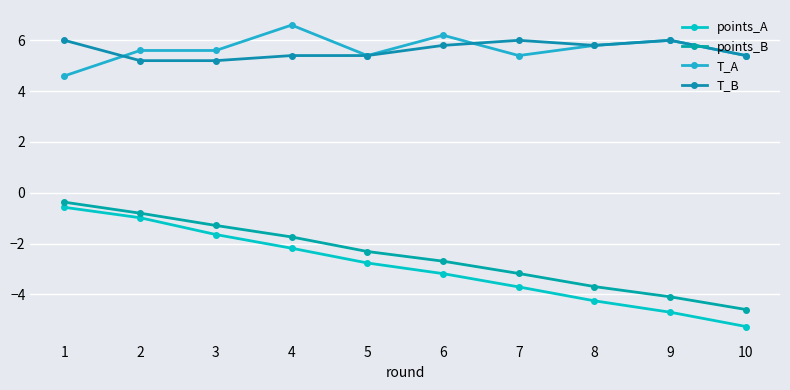

Which label corresponds to the smallest value in the chart?

10